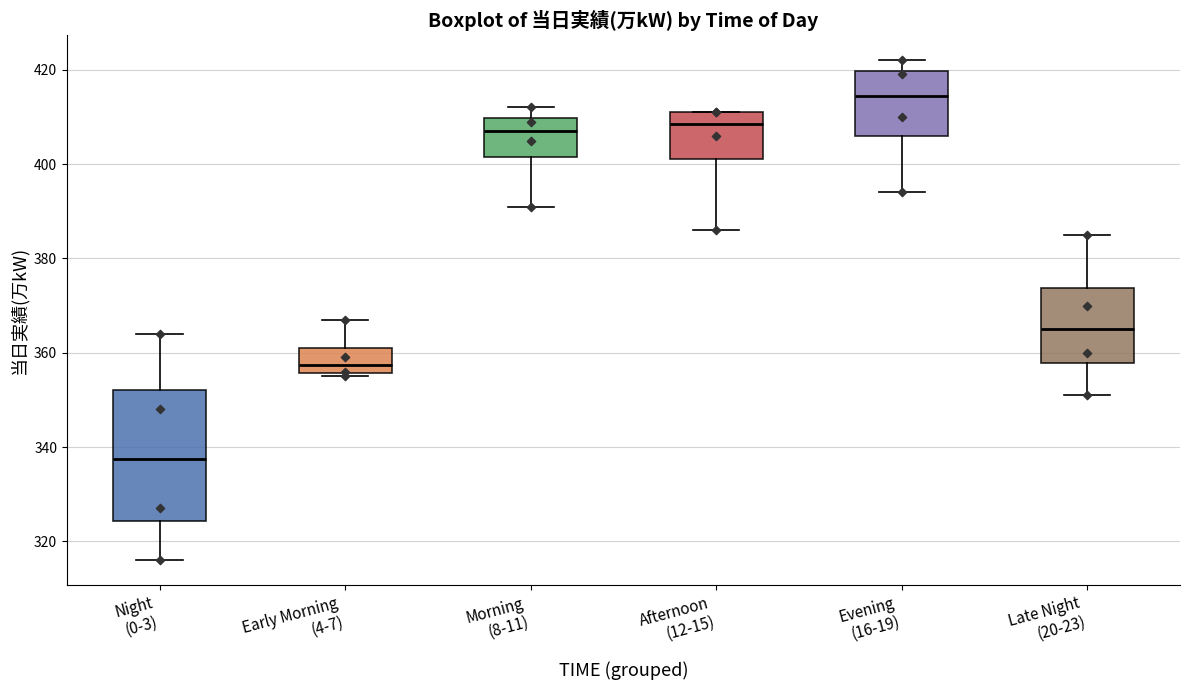

Reading left to right, transcribe this box plot: for each box, give where its median line is, the range the box spans, and where its two whiskers end, as read against the y-axis. The values are not printed on the chart, so give them approximately, as read against the axis.

Night (0-3): median 338, box 324 to 352, whiskers 316 to 364
Early Morning (4-7): median 358, box 356 to 362, whiskers 356 (just below the box's lower edge) to 368
Morning (8-11): median 408, box 402 to 410, whiskers 392 to 412
Afternoon (12-15): median 408, box 402 to 412, whiskers 386 to 412
Evening (16-19): median 414, box 406 to 420, whiskers 394 to 422
Late Night (20-23): median 366, box 358 to 374, whiskers 352 to 386